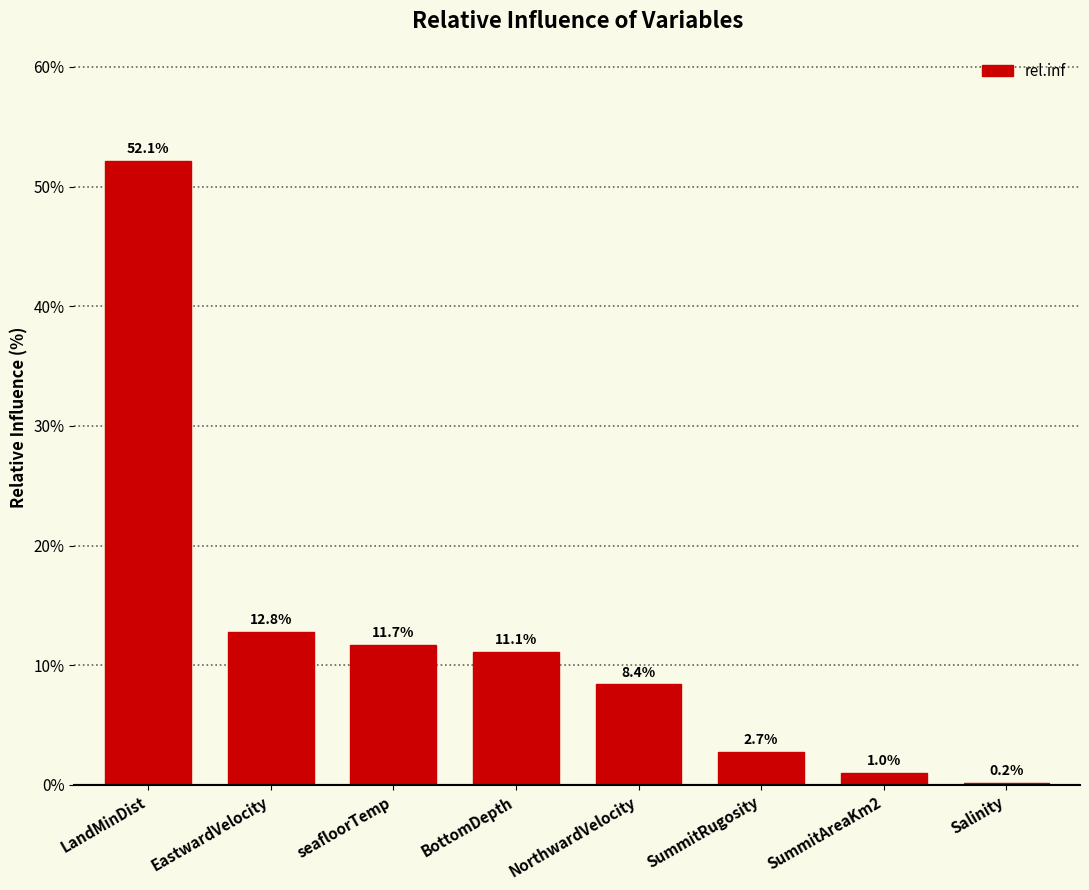

What is the approximate value at NorthwardVelocity?

8.4